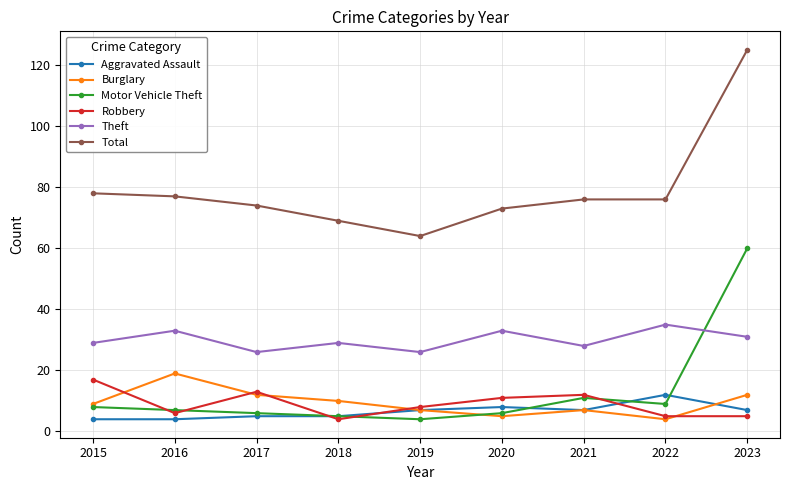

At which category does the chart reach its peak across all series?

2023